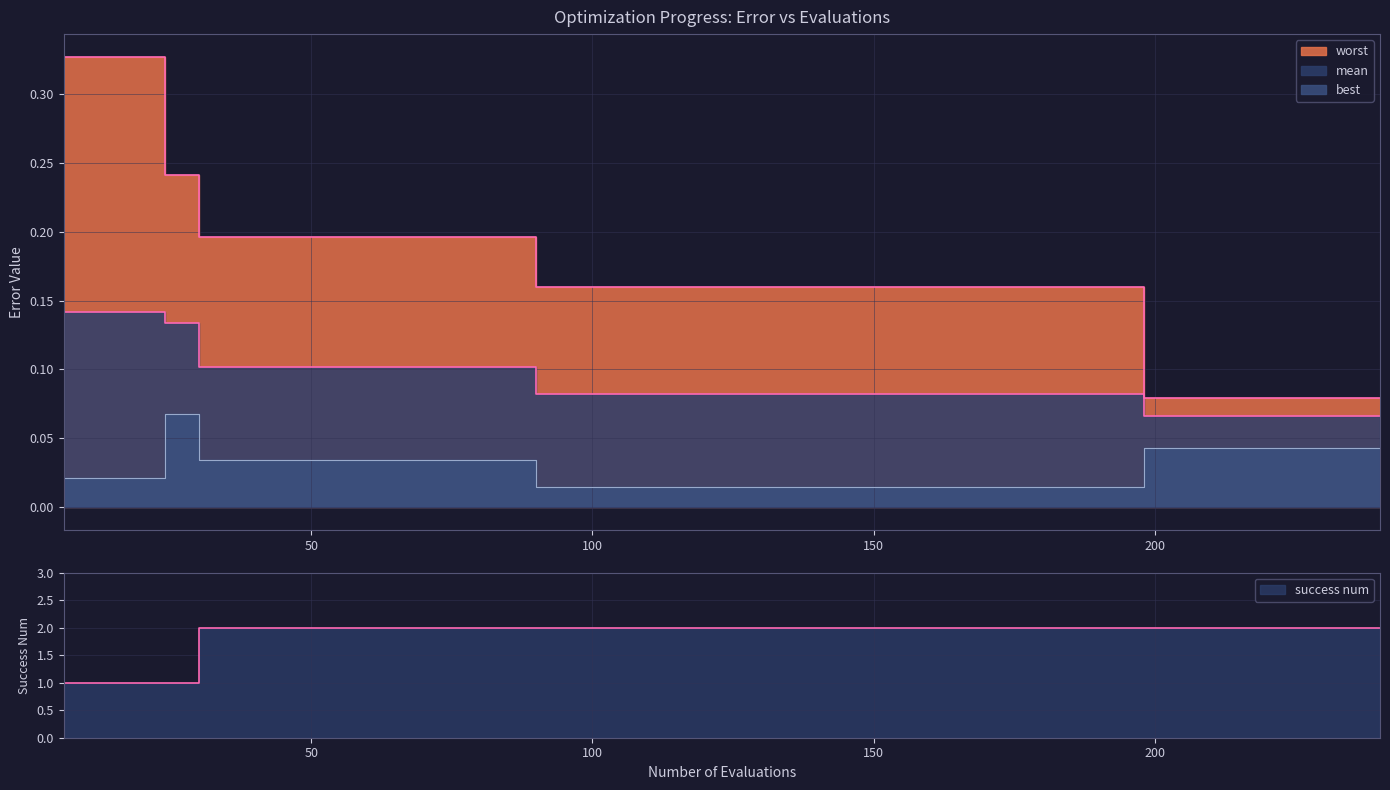

Reading right to left, transcribe all the data shown in this chart.

mean: 0.1	0.1	0.1	0.1	0.1	0.1	0.1	0.1	0.1	0.1	0.1	0.1	0.1	0.1	0.1	0.1	0.1	0.1	0.1	0.1	0.1	0.1	0.1	0.1	0.1	0.1	0.1	0.1	0.1	0.1	0.1	0.1	0.1	0.1	0.1	0.1	0.1	0.1	0.1	0.1
best: 0.0	0.0	0.0	0.0	0.0	0.0	0.0	0.0	0.0	0.0	0.0	0.0	0.0	0.0	0.0	0.0	0.0	0.0	0.0	0.0	0.0	0.0	0.0	0.0	0.0	0.0	0.0	0.0	0.0	0.0	0.0	0.0	0.0	0.0	0.0	0.0	0.1	0.0	0.0	0.0
worst: 0.1	0.1	0.1	0.1	0.1	0.1	0.1	0.1	0.2	0.2	0.2	0.2	0.2	0.2	0.2	0.2	0.2	0.2	0.2	0.2	0.2	0.2	0.2	0.2	0.2	0.2	0.2	0.2	0.2	0.2	0.2	0.2	0.2	0.2	0.2	0.2	0.2	0.3	0.3	0.3
success num: 2.0	2.0	2.0	2.0	2.0	2.0	2.0	2.0	2.0	2.0	2.0	2.0	2.0	2.0	2.0	2.0	2.0	2.0	2.0	2.0	2.0	2.0	2.0	2.0	2.0	2.0	2.0	2.0	2.0	2.0	2.0	2.0	2.0	2.0	2.0	2.0	1.0	1.0	1.0	1.0